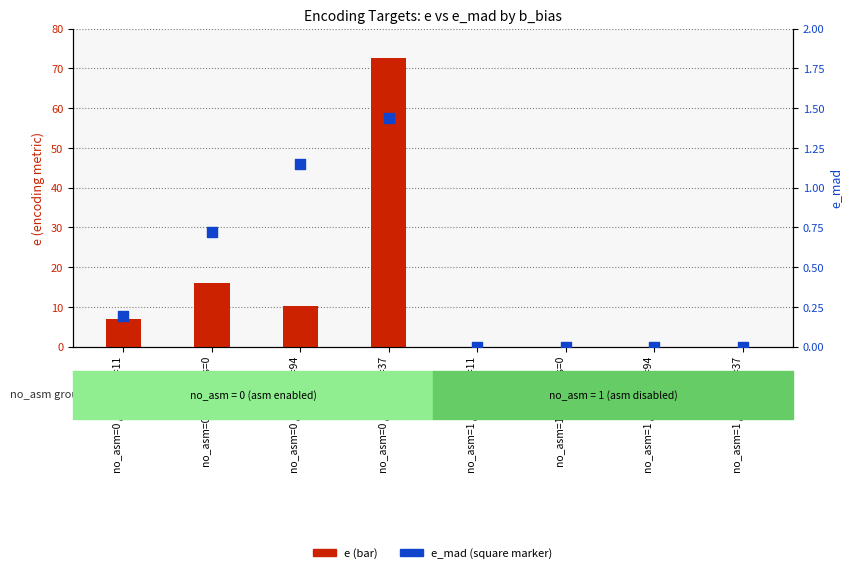

Which series contains the lowest Y value?

e